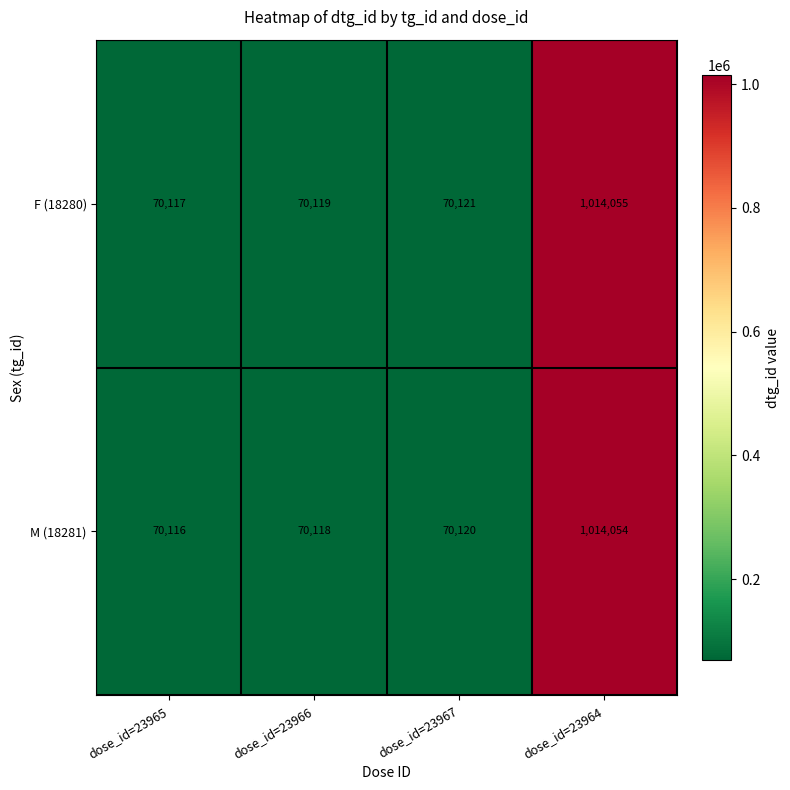

At which category does the chart reach its peak across all series?

dose_id=23964